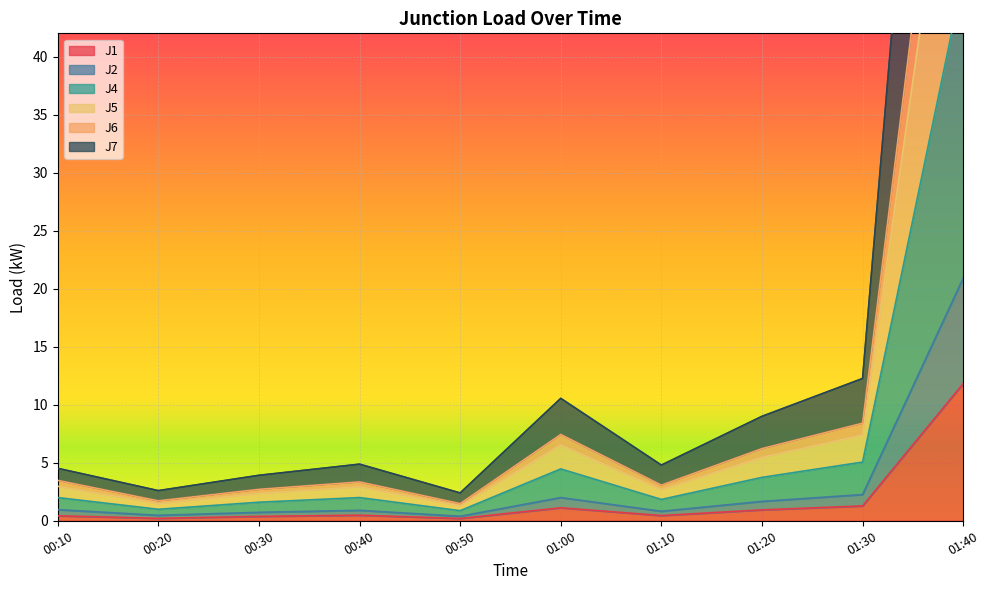

Which category has the highest value across all series?

01:40